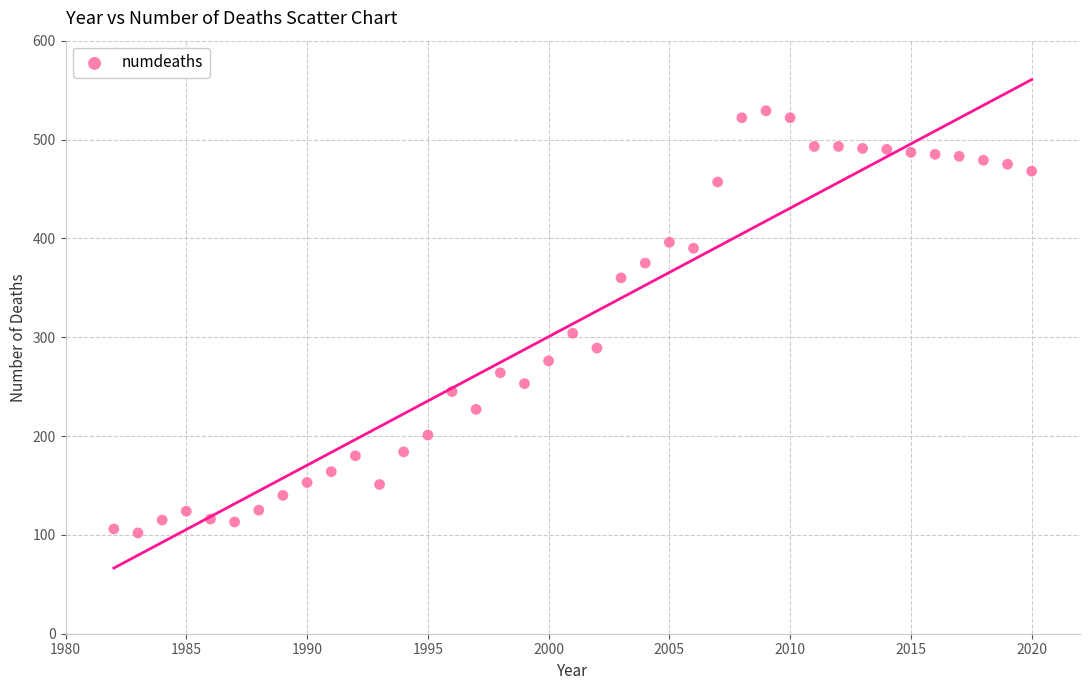

What is the range of X values (max minus min)?

38